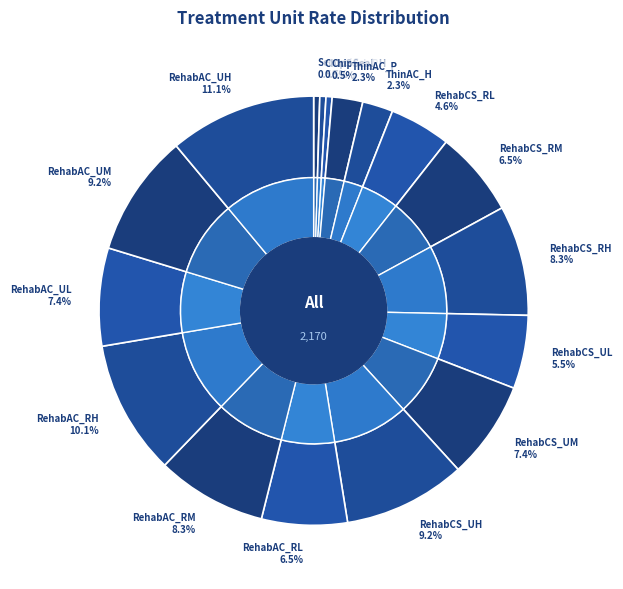

What is the ratio of the value at RehabCS_RM to the value at RehabAC_RL?

1.0